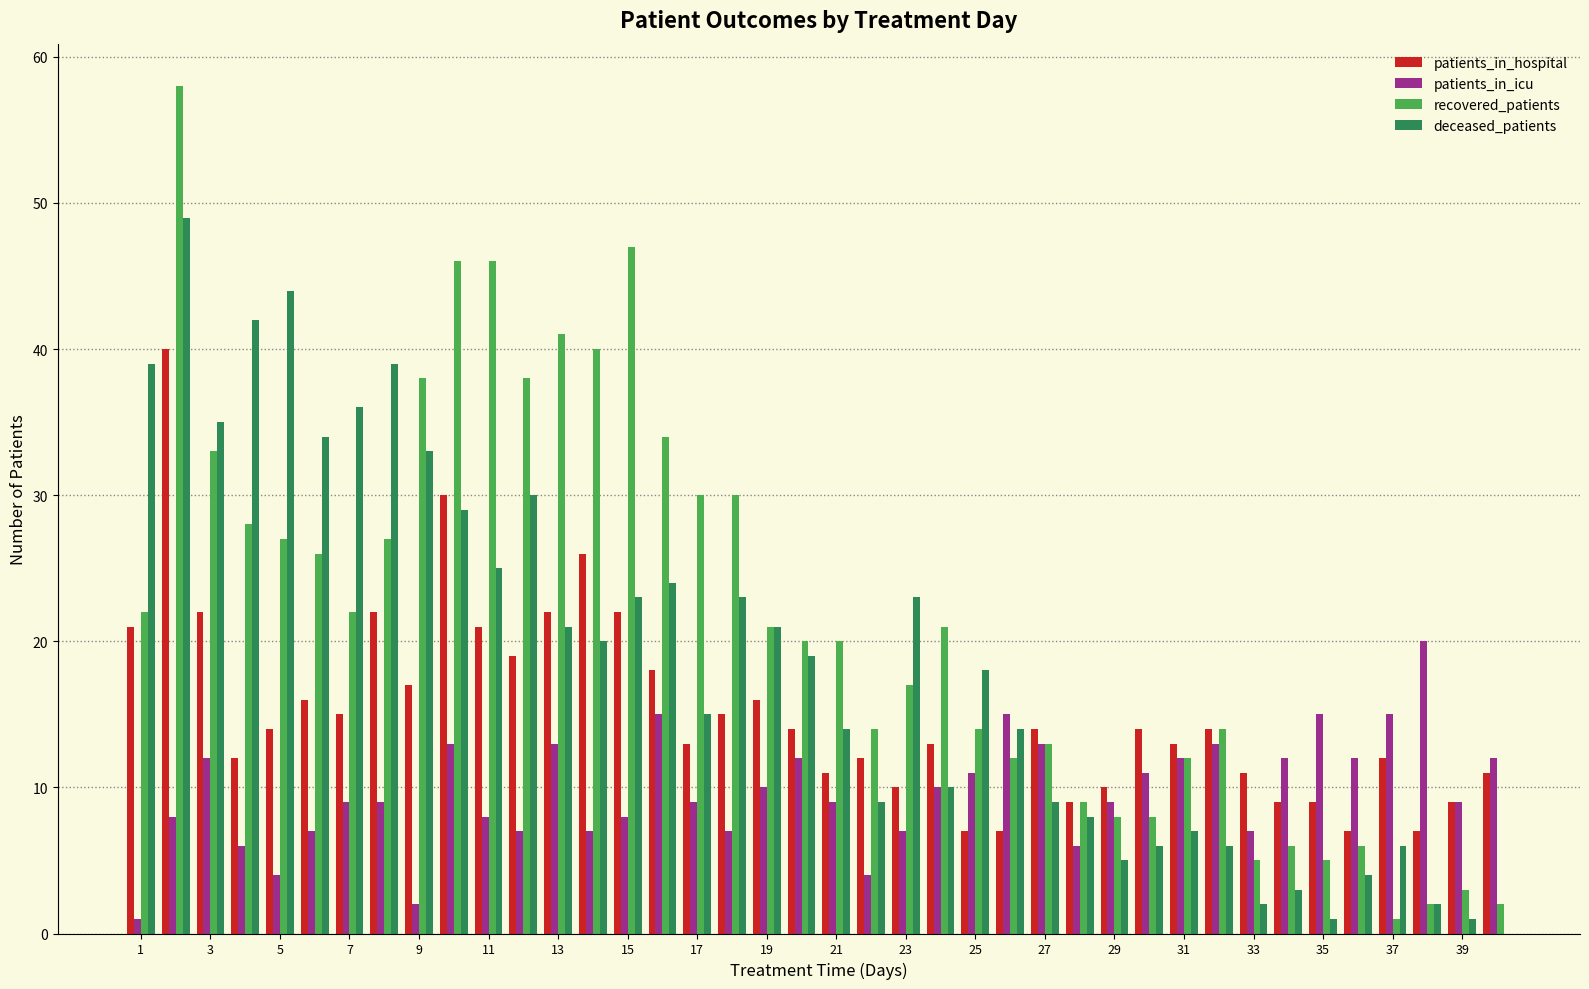

What is the maximum value shown in the chart?

58